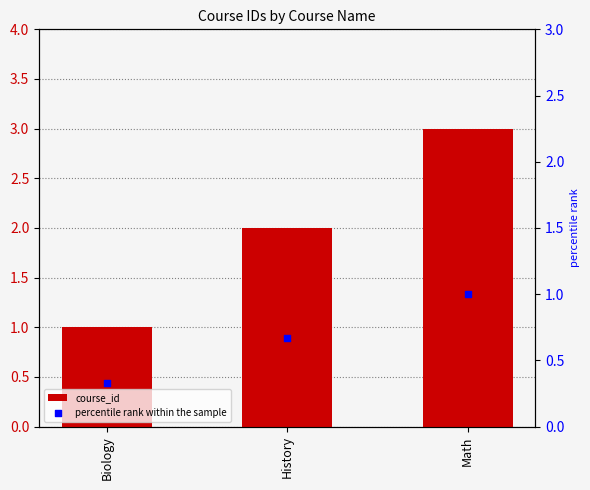

At how many categories does at least one series exceed 2?

1